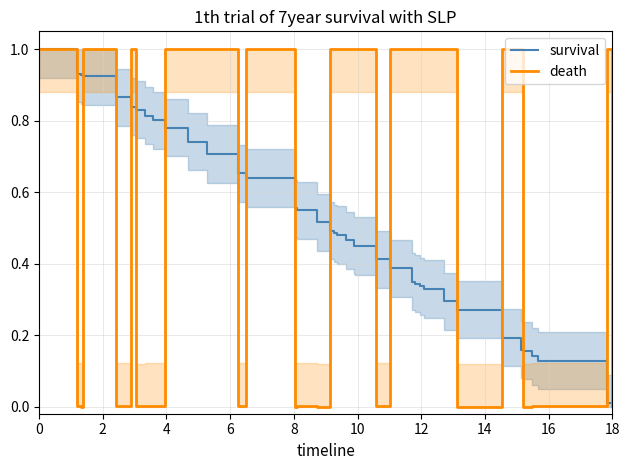

Reading right to left, transcribe all the data shown in this chart.

survival: 0.0	0.0	0.0	0.1	0.1	0.2	0.2	0.2	0.3	0.3	0.3	0.3	0.3	0.3	0.4	0.4	0.4	0.5	0.5	0.5	0.5	0.5	0.5	0.5	0.6	0.6	0.7	0.7	0.7	0.8	0.8	0.8	0.8	0.8	0.9	0.9	0.9	0.9	0.9	1.0
death: 0.0	1.0	1.0	0.0	0.0	0.0	1.0	1.0	0.0	1.0	1.0	1.0	1.0	1.0	1.0	0.0	1.0	1.0	1.0	1.0	1.0	1.0	0.0	0.0	0.0	1.0	0.0	1.0	1.0	1.0	0.0	0.0	0.0	1.0	0.0	1.0	0.0	0.0	0.0	1.0